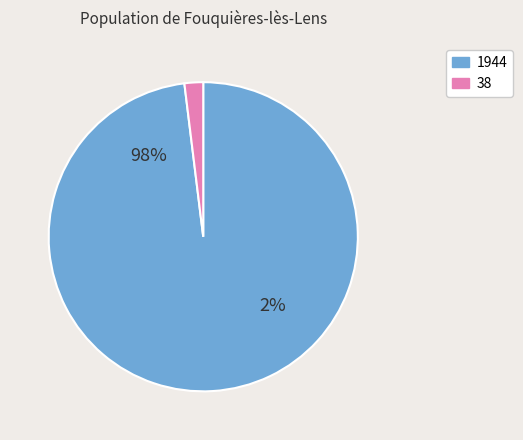

Does any single category account for the majority?

Yes